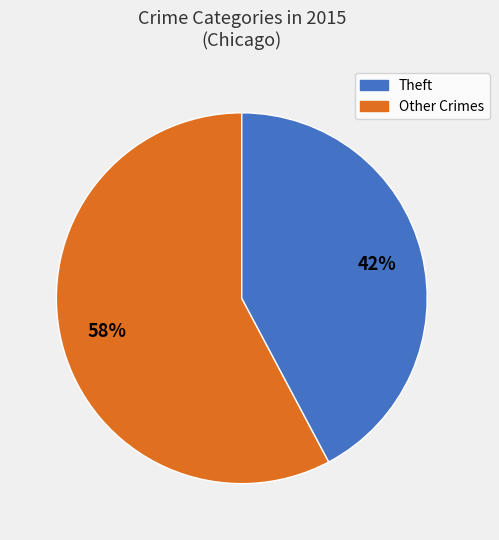

How many slices are in this pie chart?

2